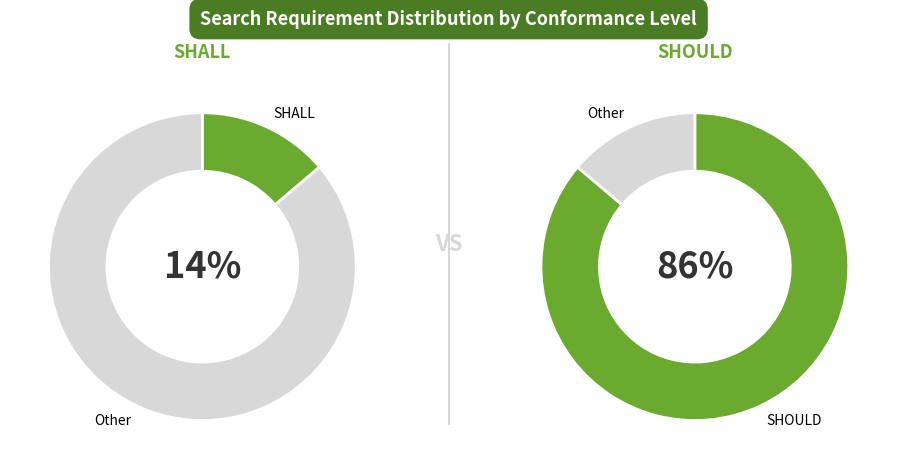

Combined, what portion of the pie is SHOULD and SHALL?

100.0%